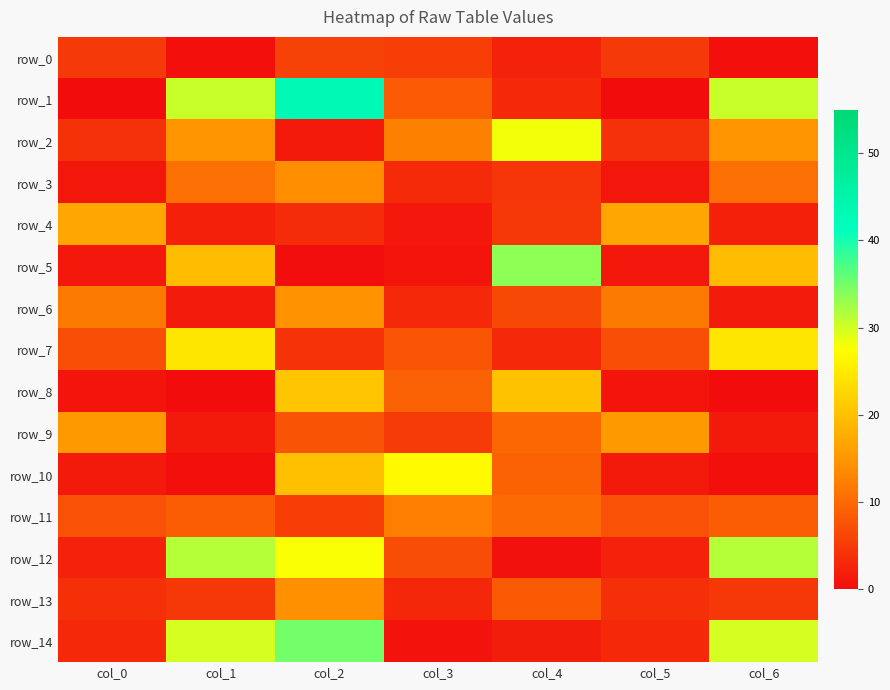

Which series has the largest total across all categories?

row_1